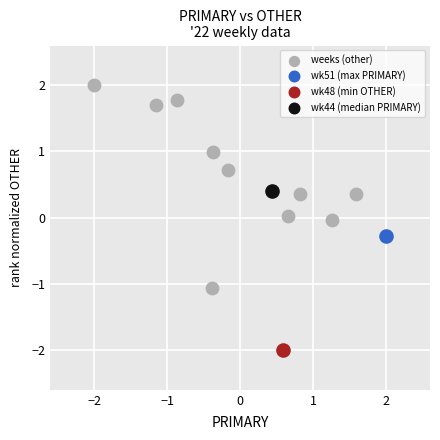

What are all the series names shown in the legend?

weeks (other), wk51 (max PRIMARY), wk48 (min OTHER), wk44 (median PRIMARY)